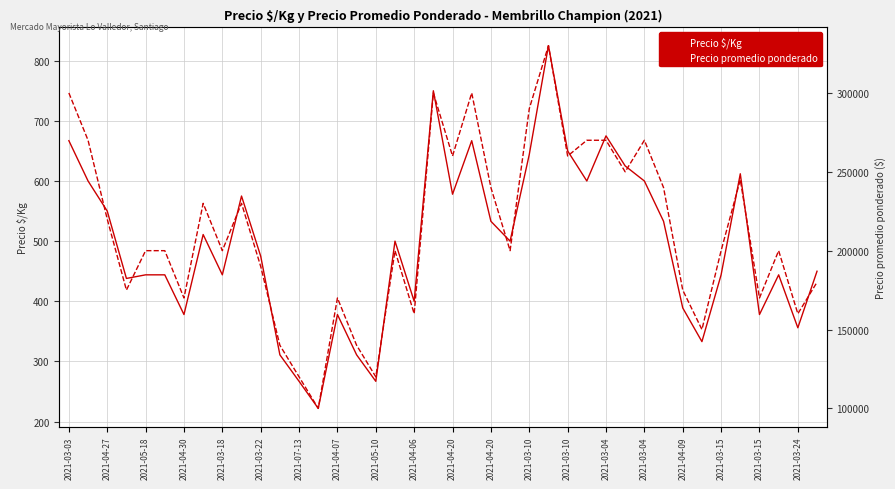

List the series in order of their peak value, highest first.

Precio promedio ponderado, Precio $/Kg